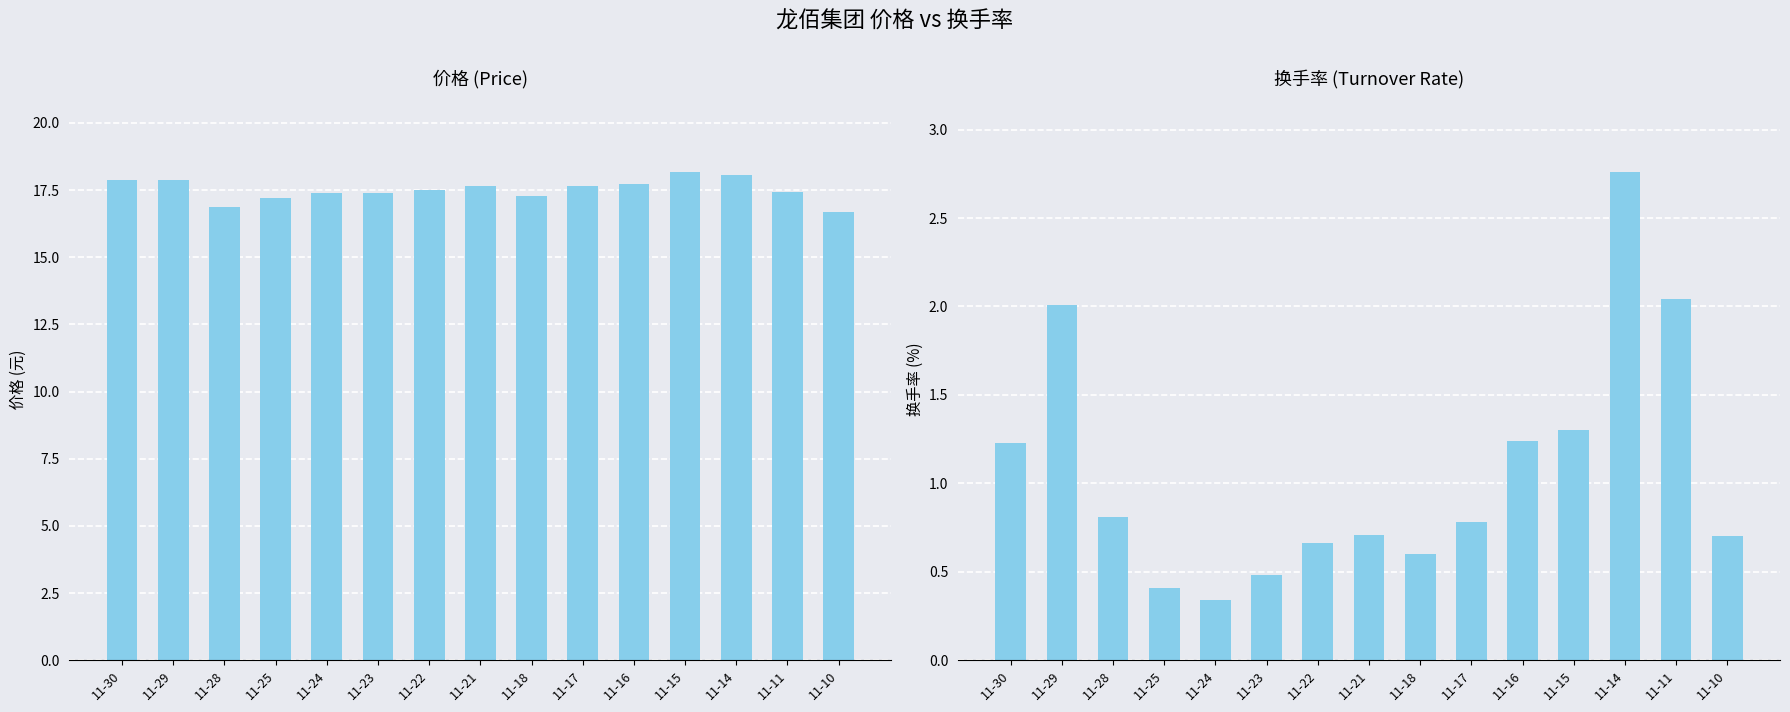

Which category has the highest value in the 换手率 series?

11-14